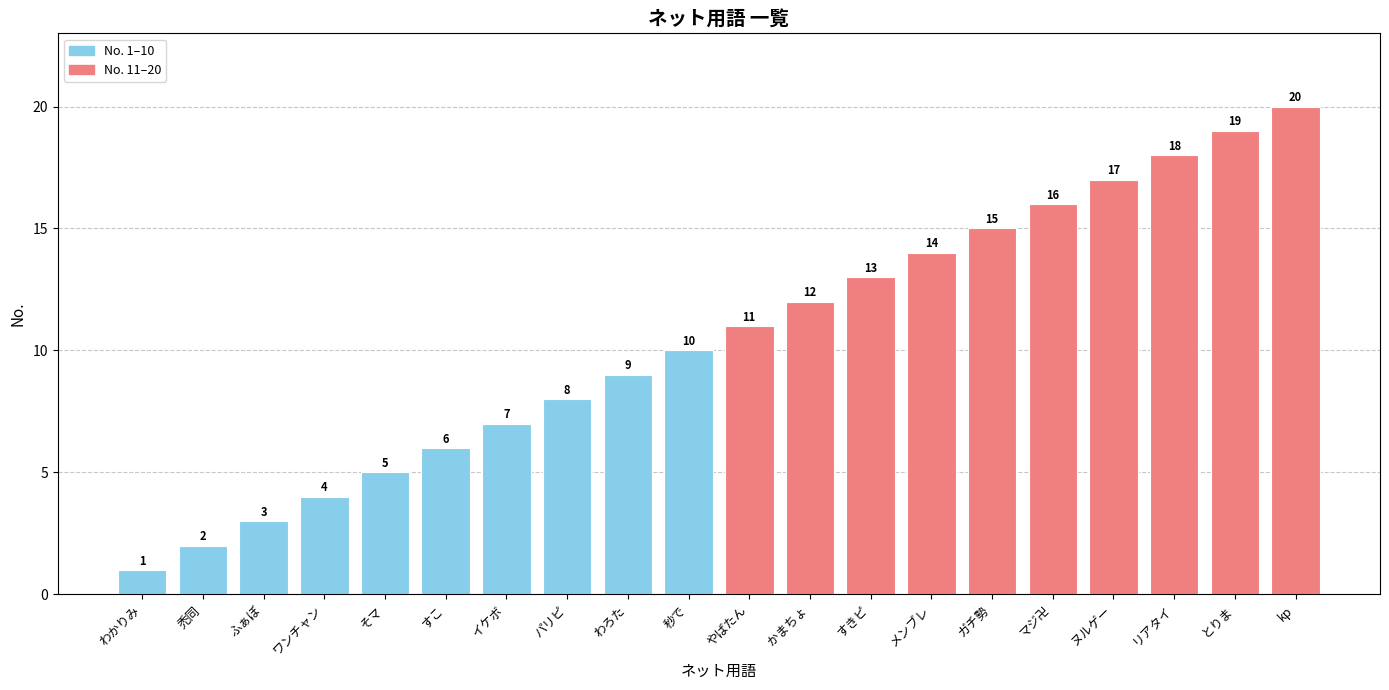

How many bars are there in total?

20